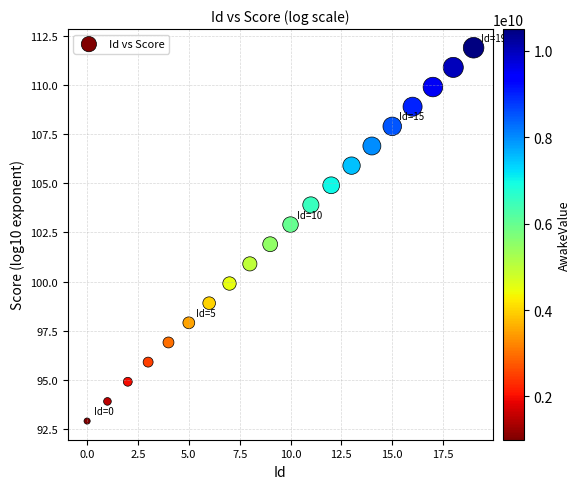

What is the range of Y values (max minus min)?

19.0